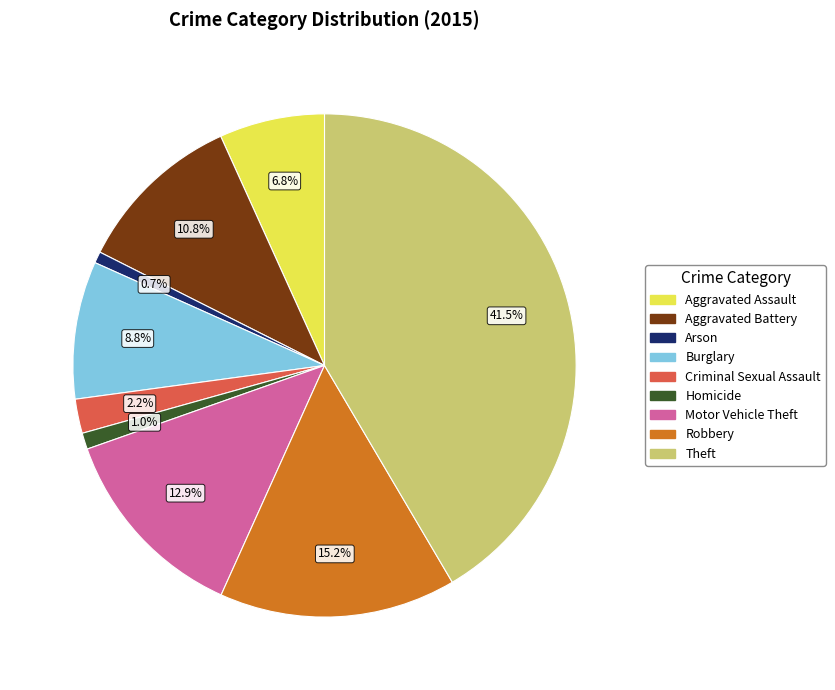

Is Motor Vehicle Theft the majority of the pie?

No